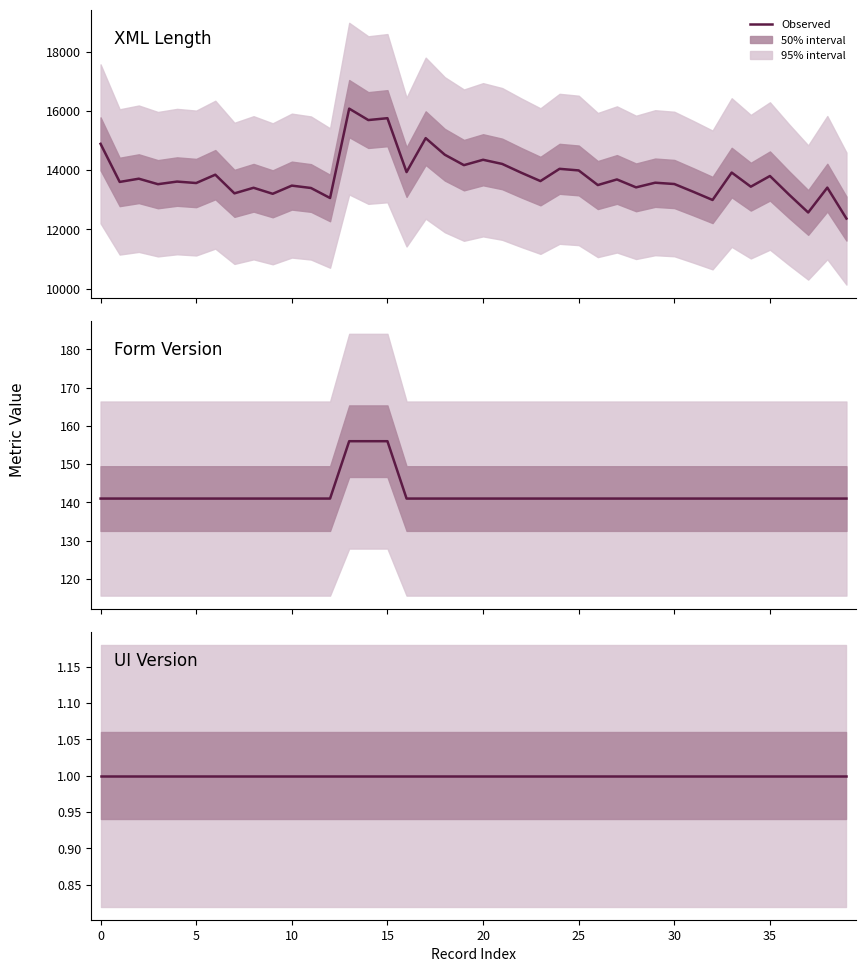

Is it true that XML Length equals 15752 at 15?

True